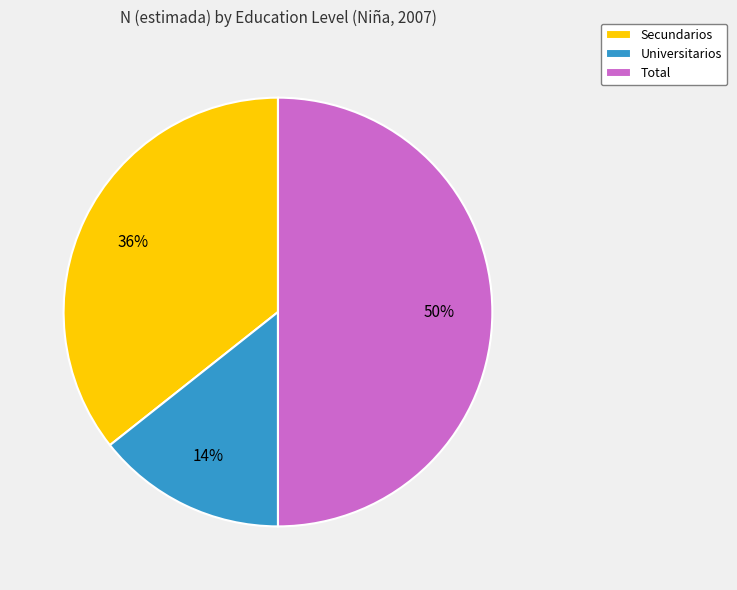

Is it true that Total is 50% of the pie?

True